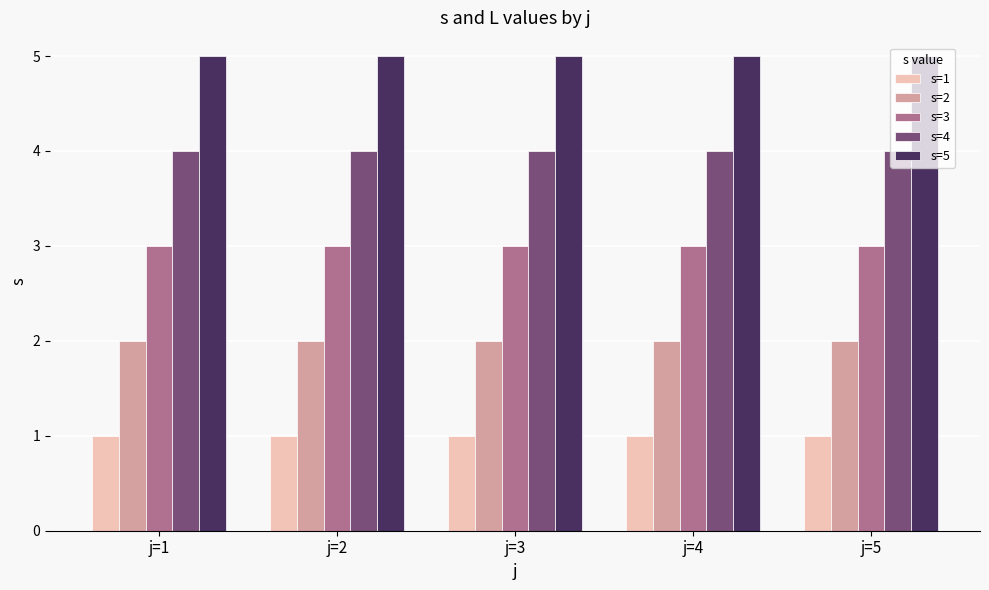

List the series in order of their peak value, highest first.

s=5, s=4, s=3, s=2, s=1